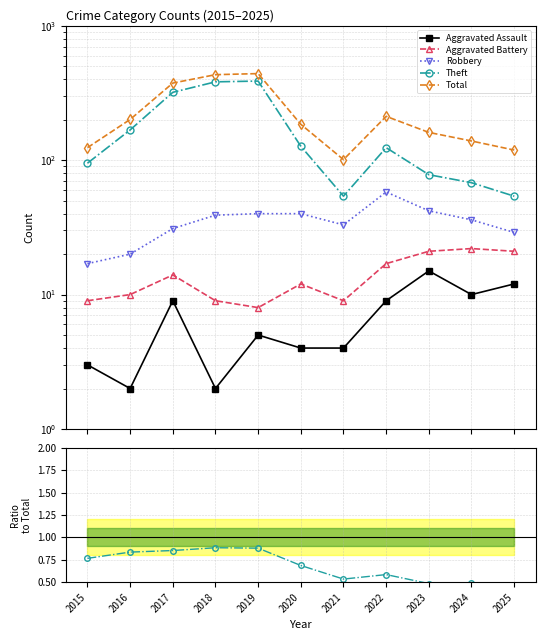

True or false: Robbery and Total cross at least once.

False